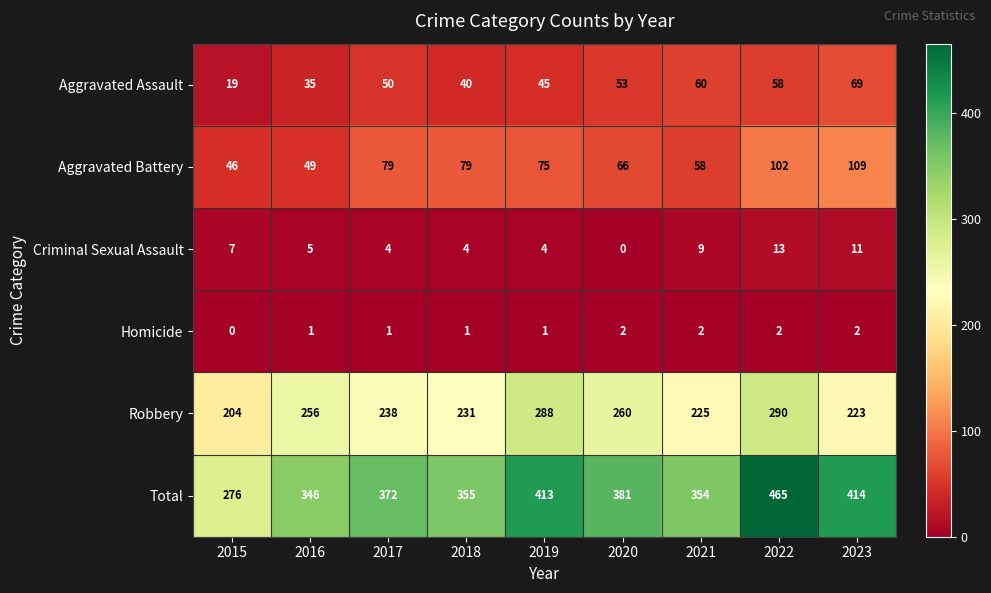

At which category does the chart reach its peak across all series?

2022